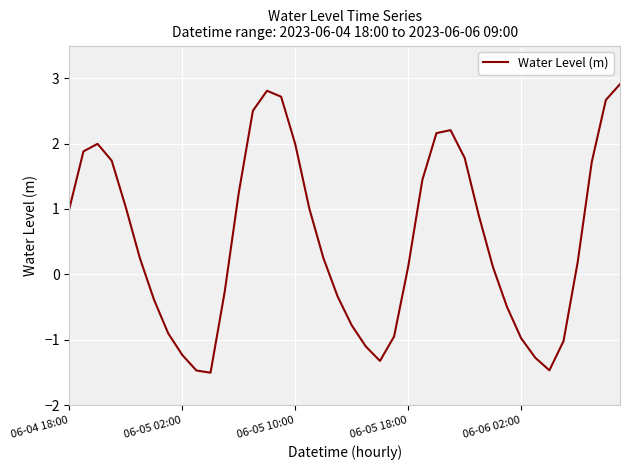

How many values are below 0?

16